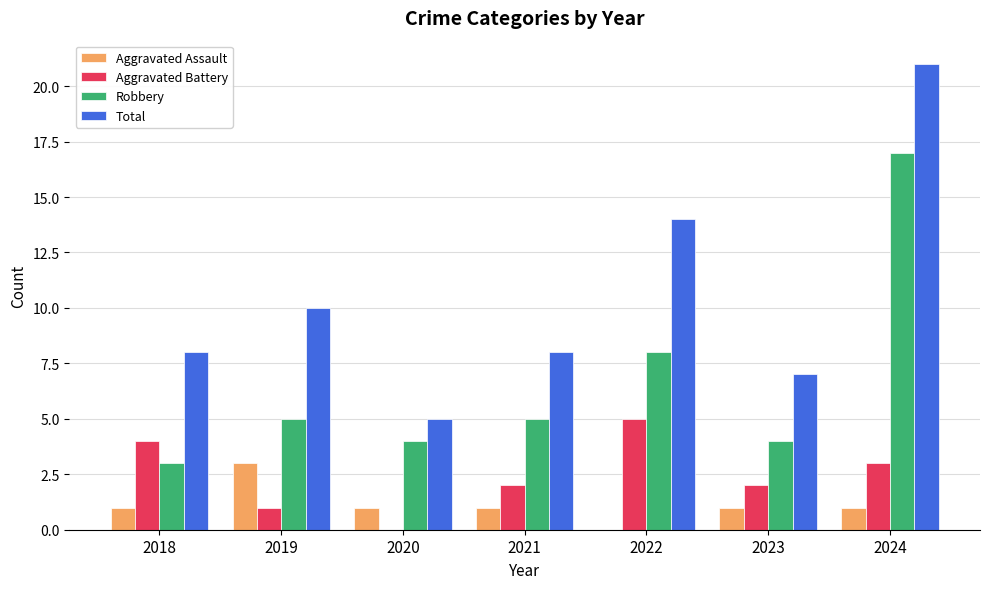

Does the chart contain stacked bars?

No